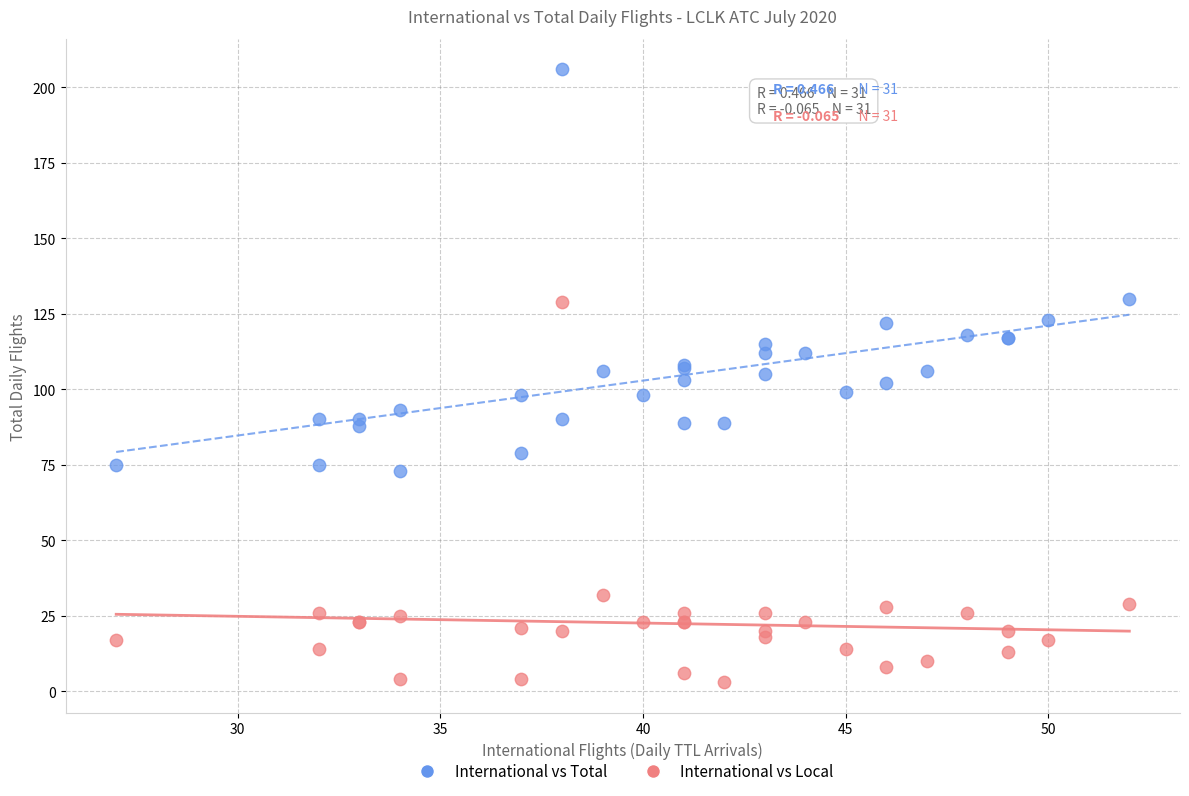

What are all the series names shown in the legend?

International vs Total, International vs Local